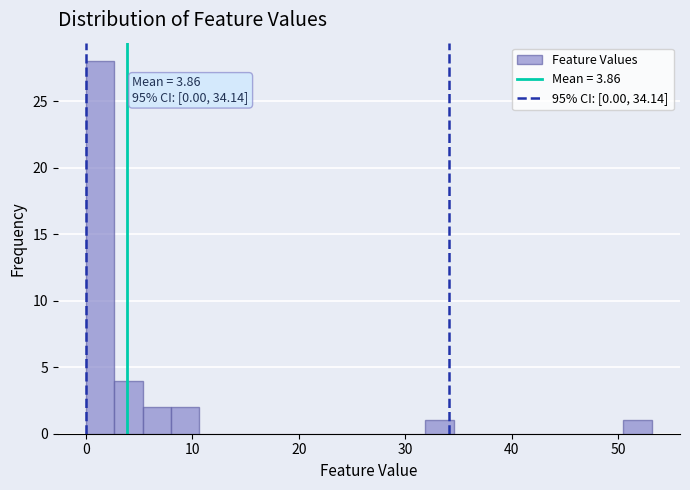

Read against the x-axis, roughly where is the centre of the tallest bar?

1